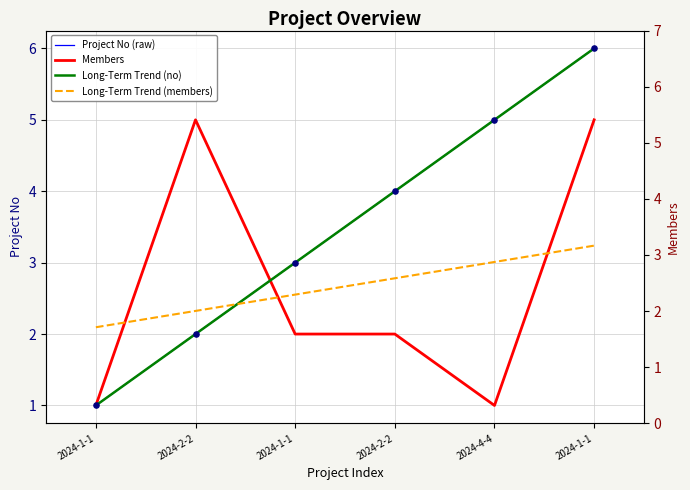

What is the total value across all series at 2024-1-1?

5.1